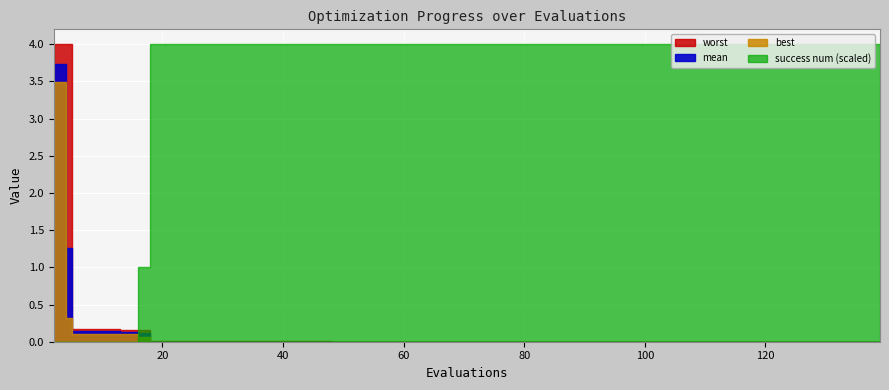

How many data points does each series have?

40